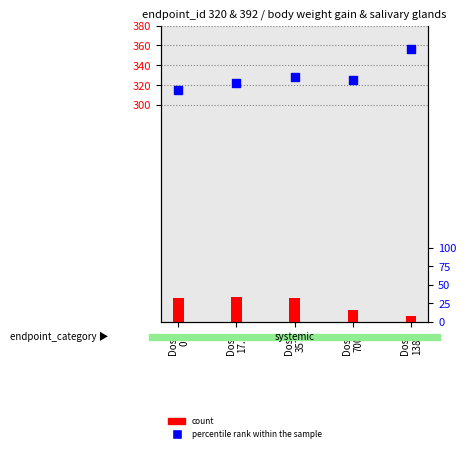

Approximately how many times larger is the value at Dose
700 compared to Dose
17.3?

1.0